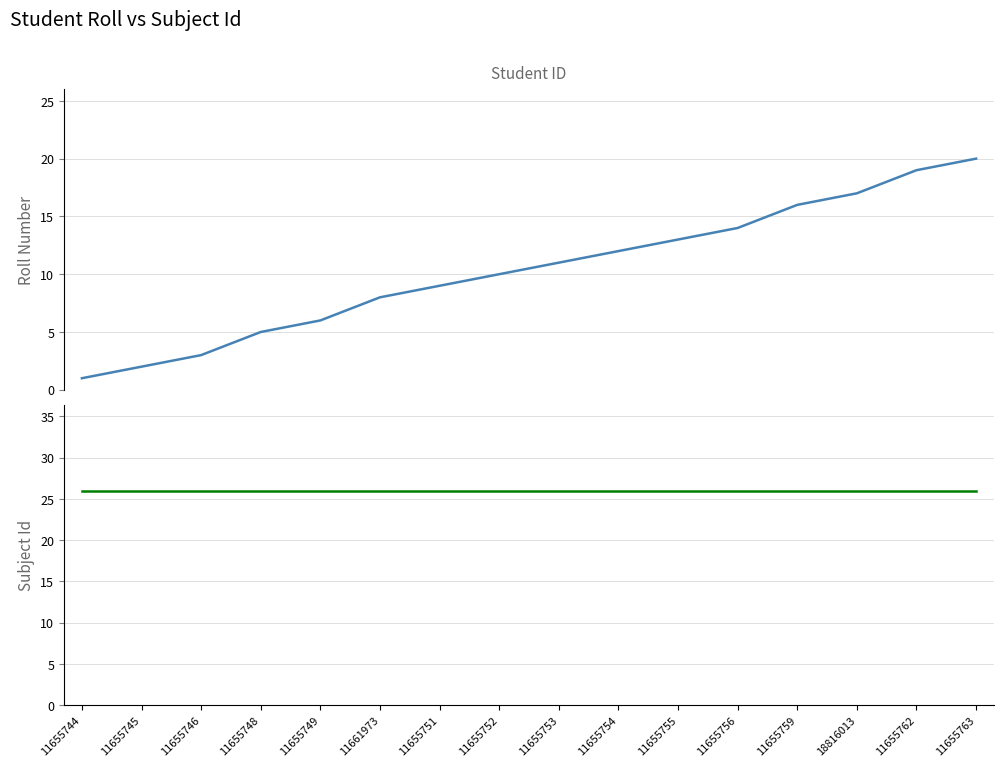

What is the sum of all Roll values?

166